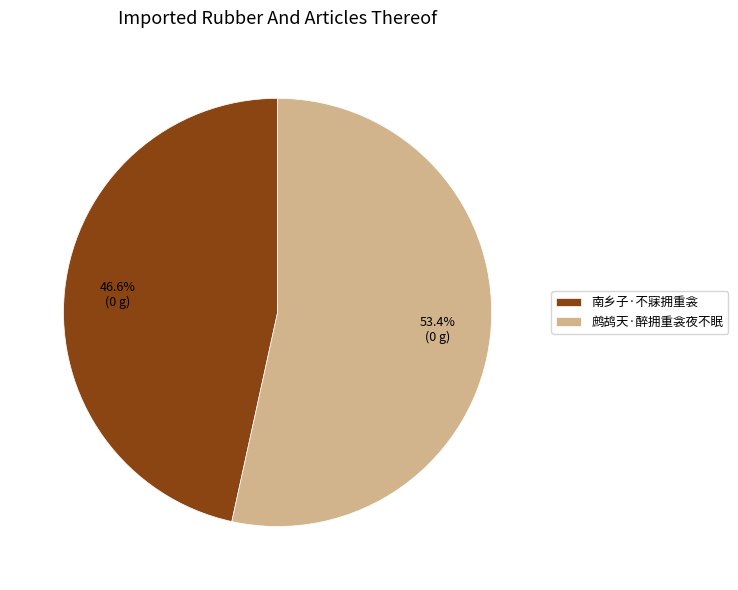

Is it true that 南乡子·不寐拥重衾 is 47% of the pie?

True